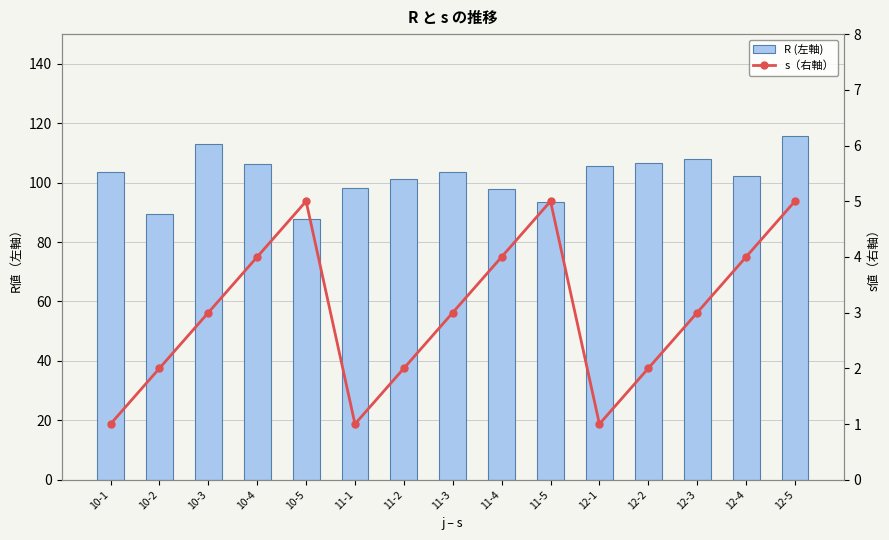

At which label does s（右軸） first exceed 3?

10-4